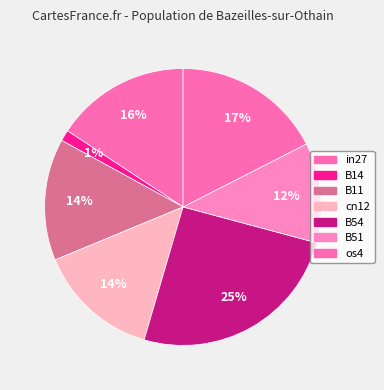

Which category has the biggest portion of the pie?

B54